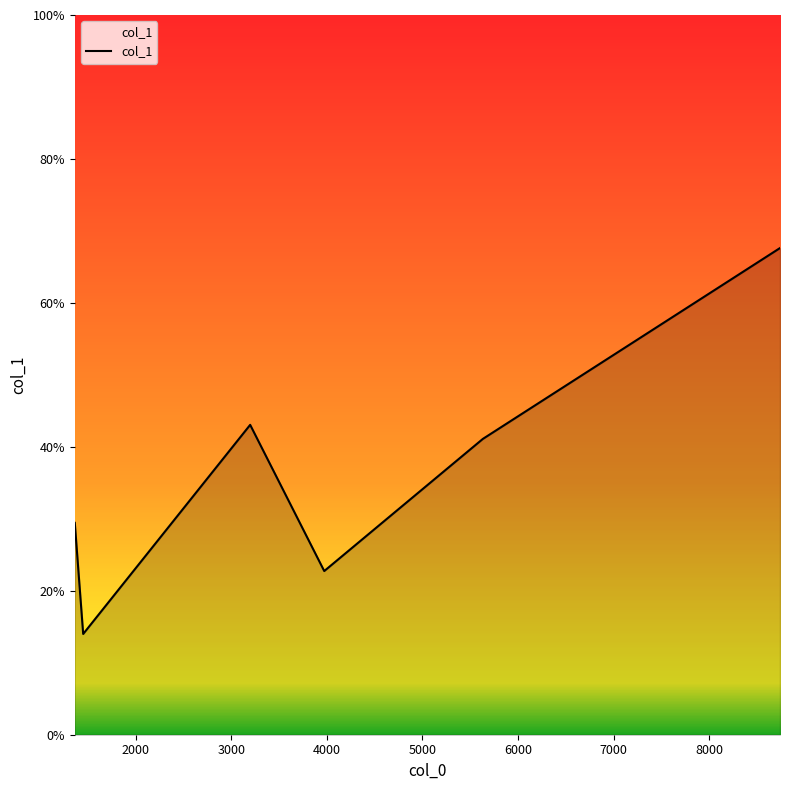

What is the maximum value shown in the chart?

67.6